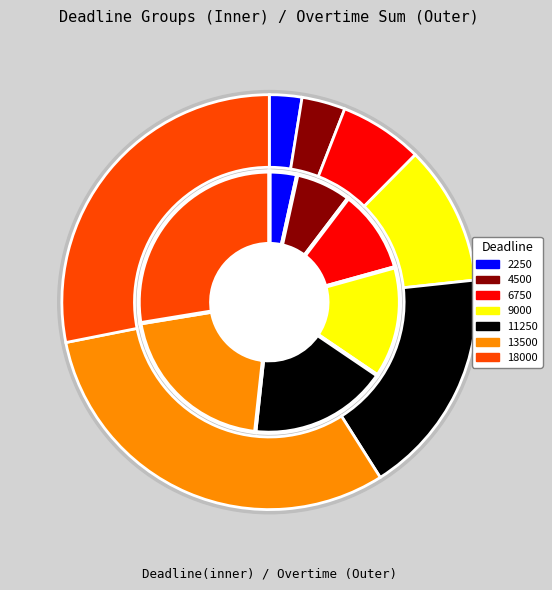

To the nearest percent, what percentage of the pie is 11250?

18%